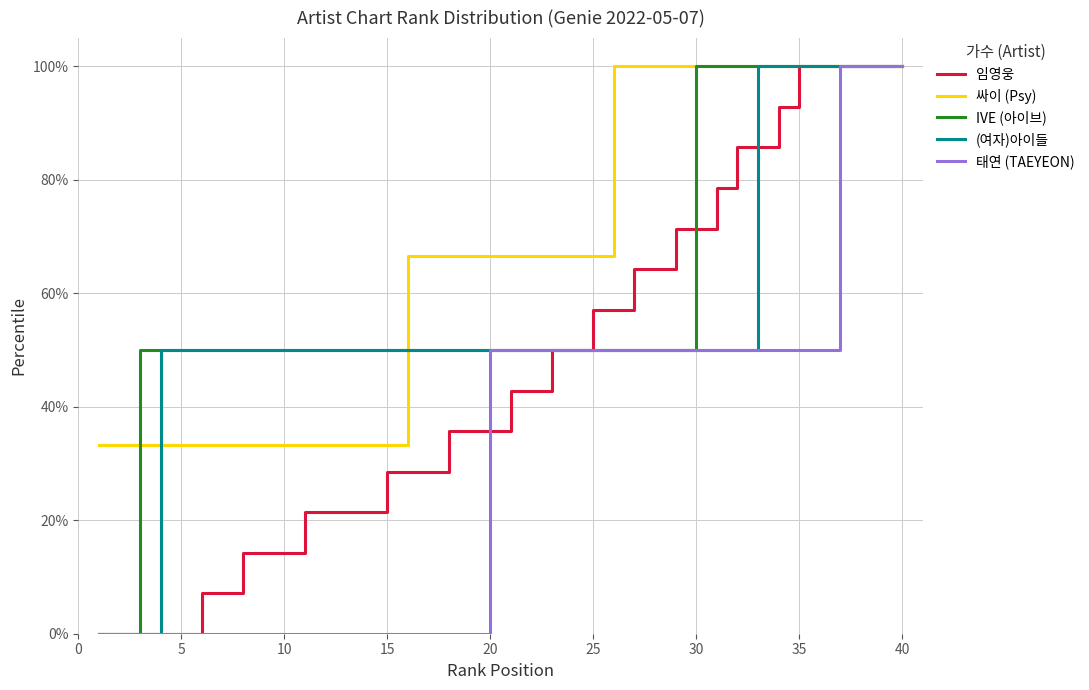

What is the greatest value displayed?

100.0